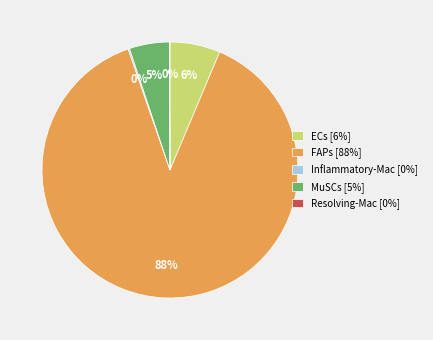

Does ECs represent more than half of the total?

No